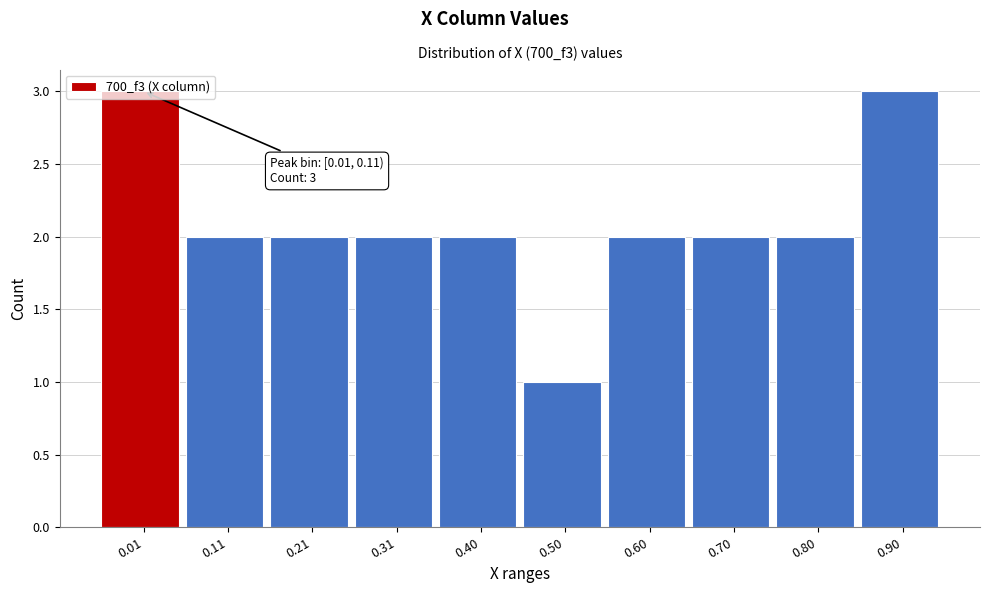

The value at 0.80 is 2. True or false?

True